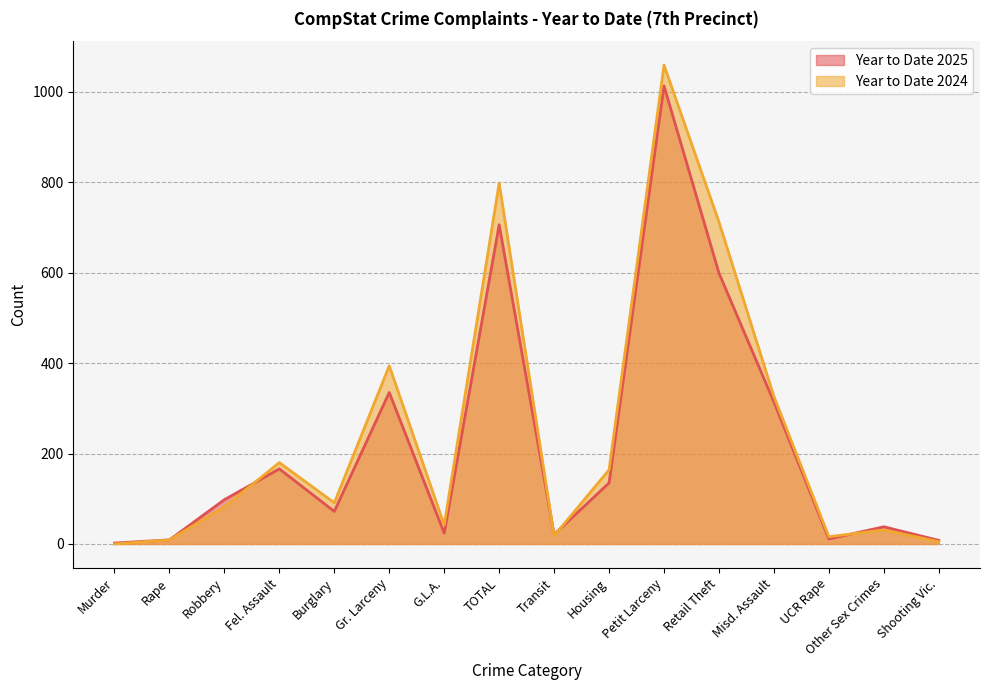

Count the number of data series in this chart.

2